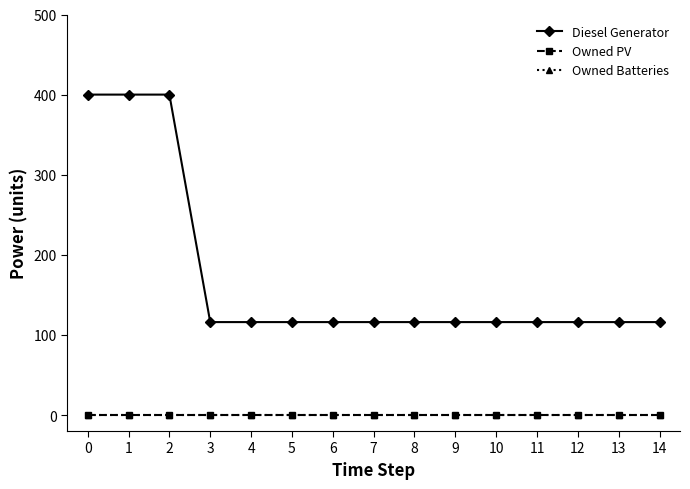

True or false: Owned PV and Diesel Generator intersect in this chart.

False